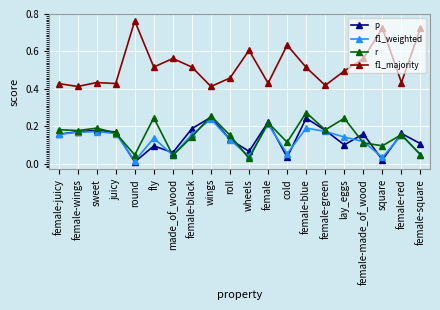

The value of r at female-wings is 0.1. True or false?

False